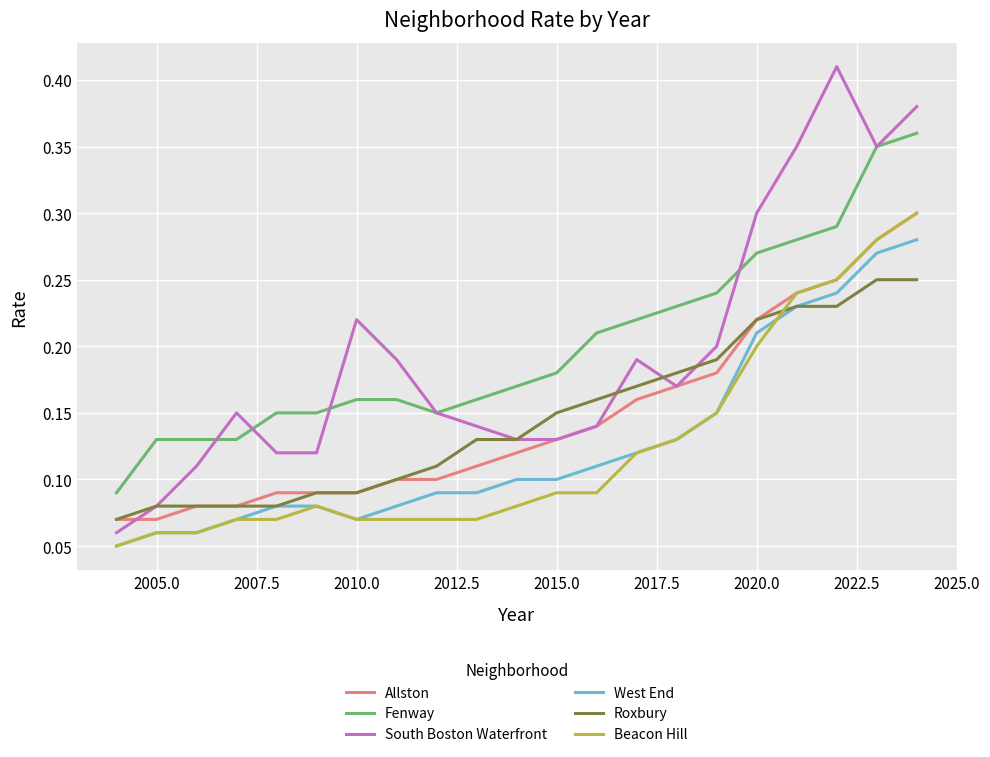

Which series has the widest spread of values?

South Boston Waterfront